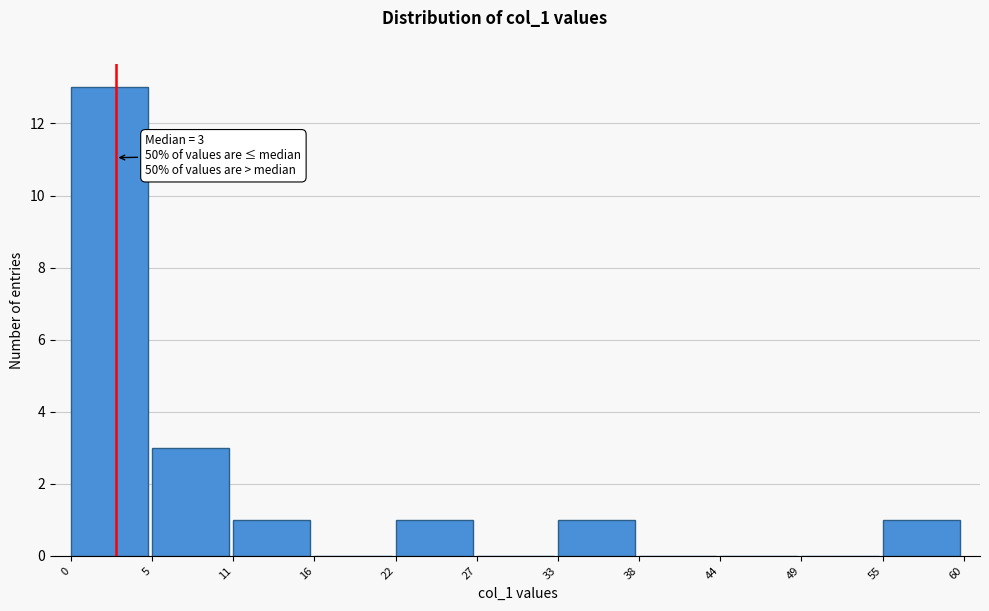

Over which range of the x-axis is the bar tallest?

0 to 5